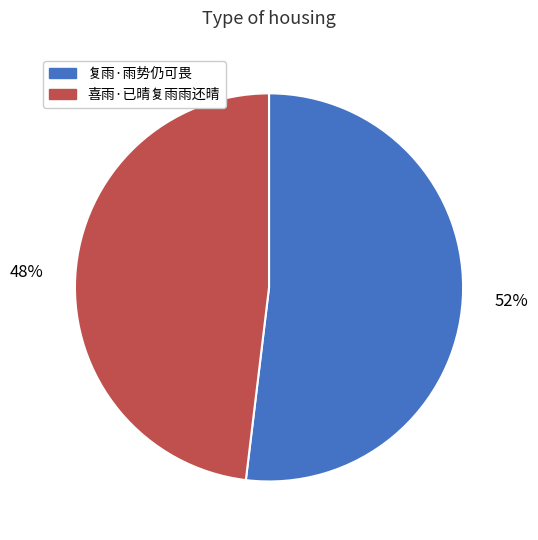

Which slice represents more than half of the pie?

复雨·雨势仍可畏